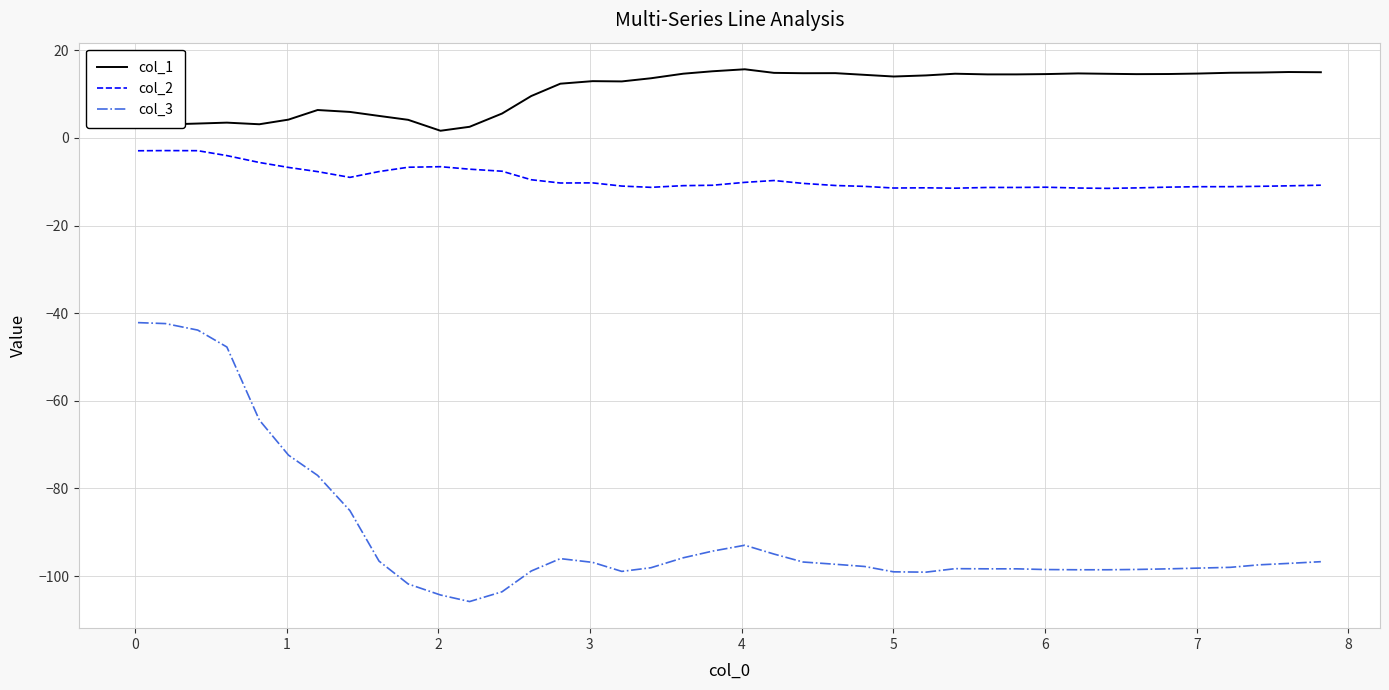

Which series has the largest total across all categories?

col_1